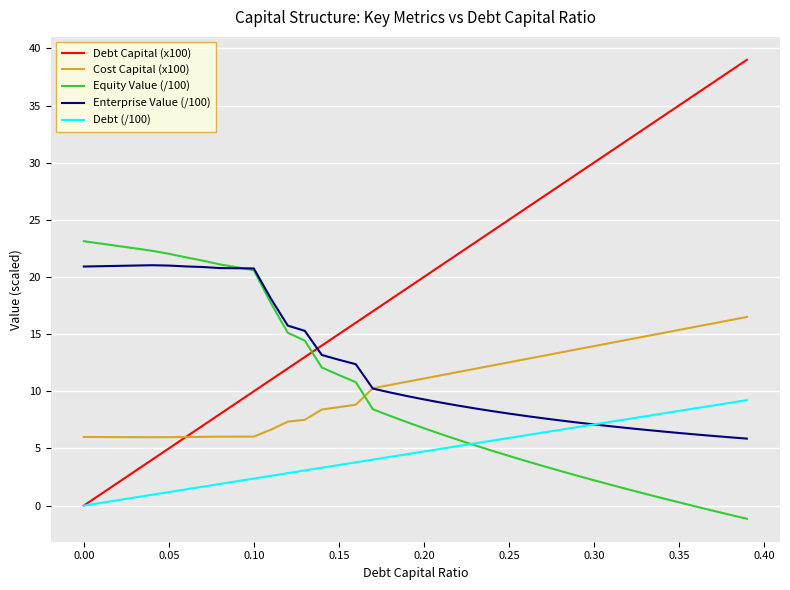

What is the greatest value displayed?

39.0